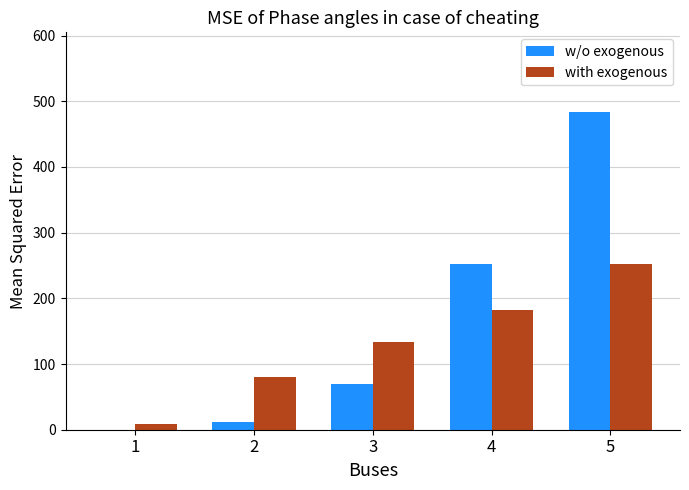

What is the approximate value of with exogenous at 3, to the nearest 50?

150